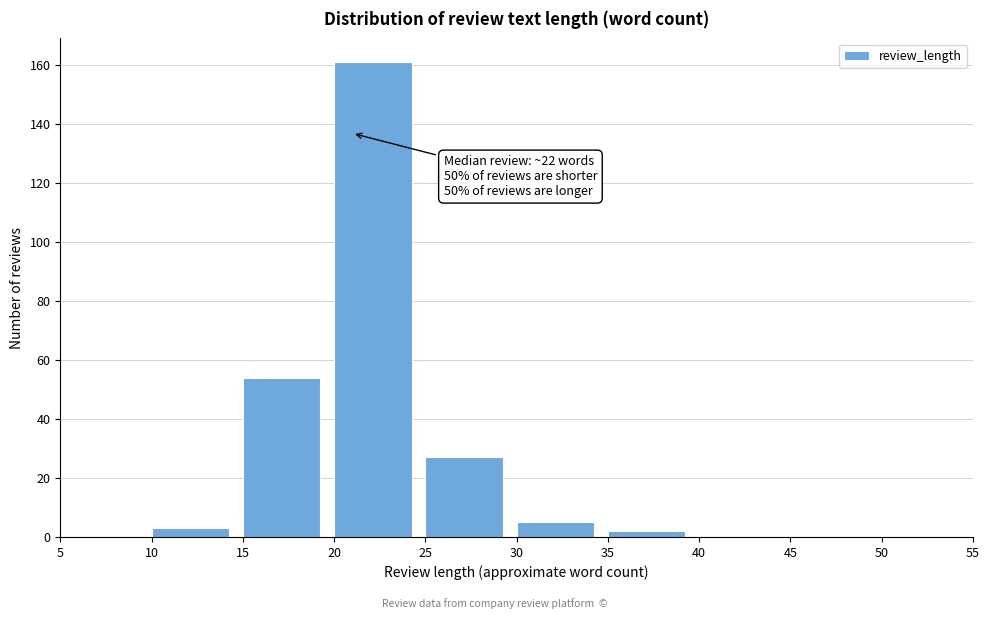

Over which range of the x-axis is the bar tallest?

20 to 25